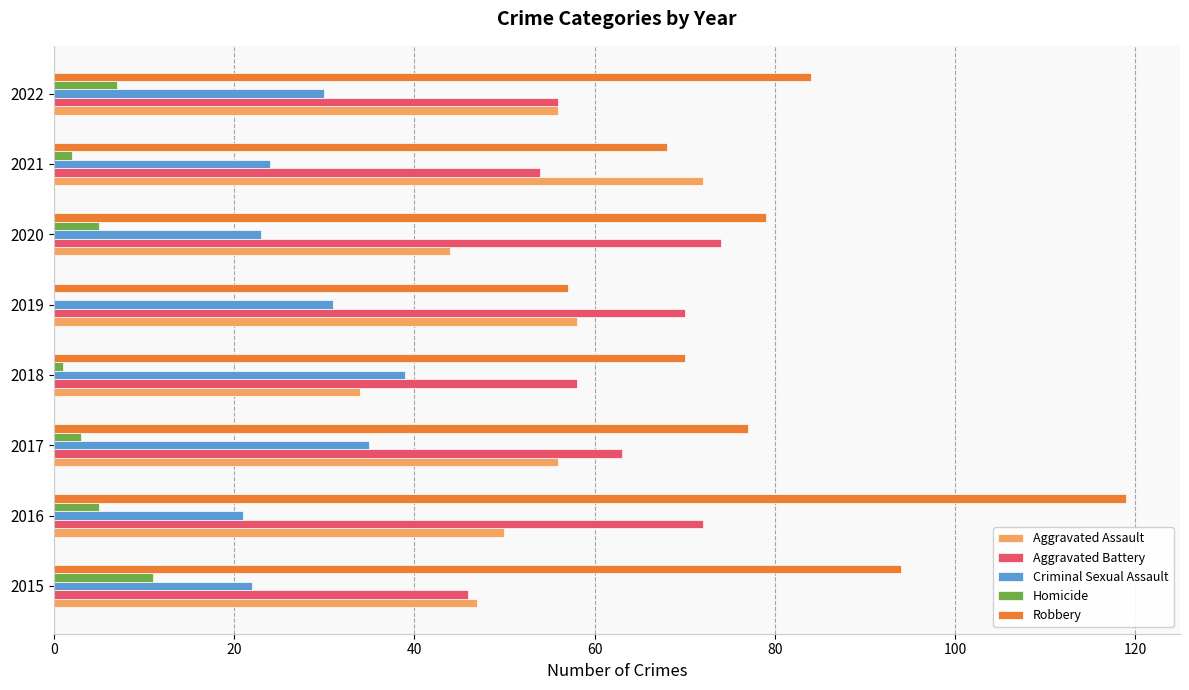

How many distinct data groups are displayed?

5